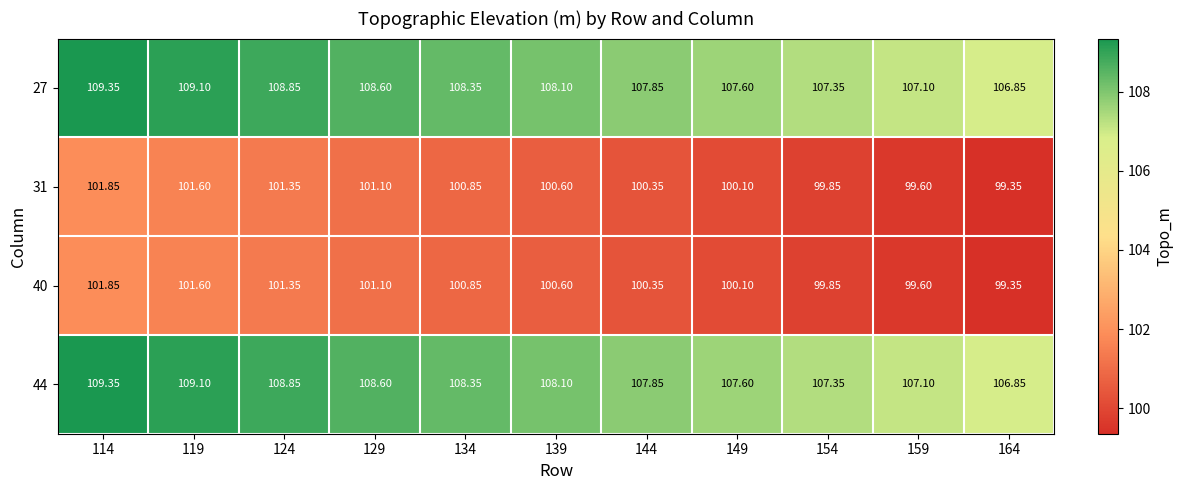

Is the value of 44 at 129 greater than the value of 31 at 114?

Yes